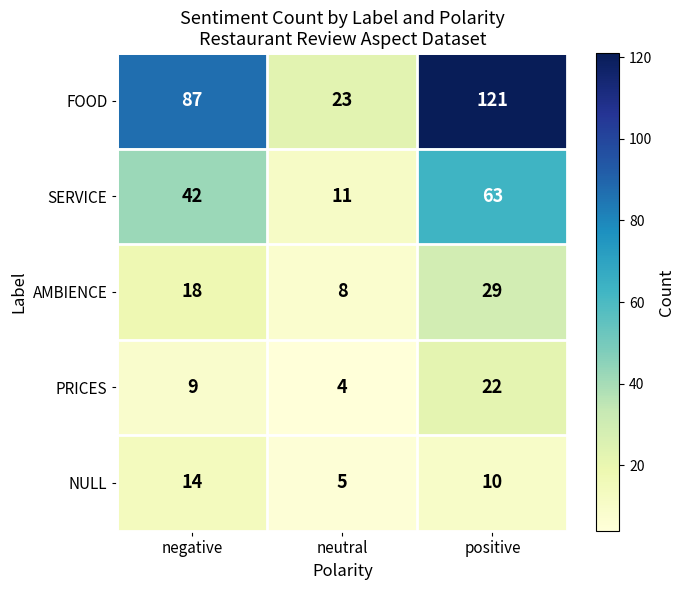

At positive, list the series in order from smallest to largest.

NULL, PRICES, AMBIENCE, SERVICE, FOOD